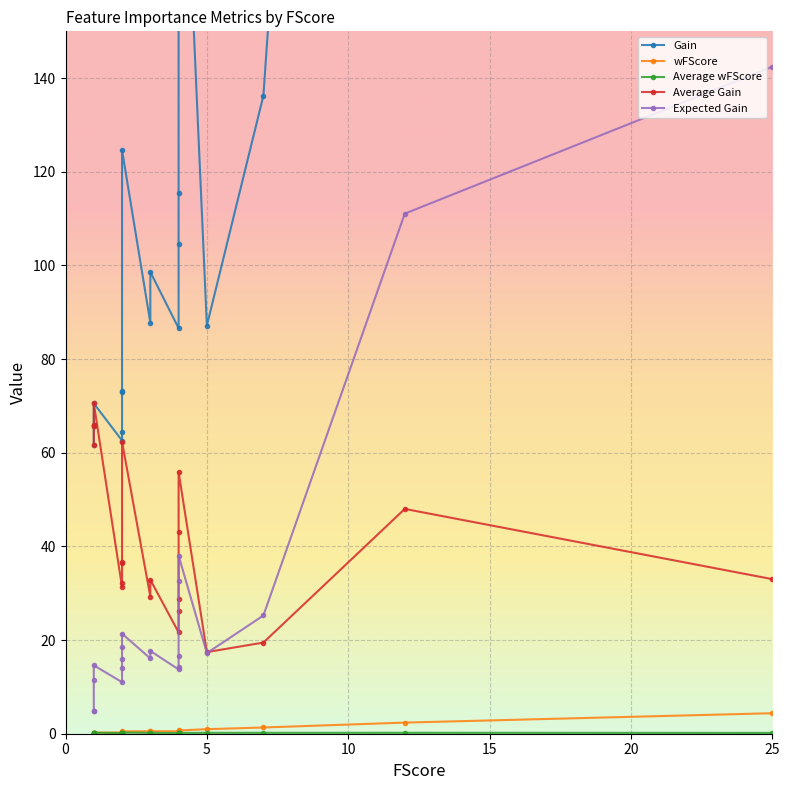

Between 4 and 2, which is larger?

4